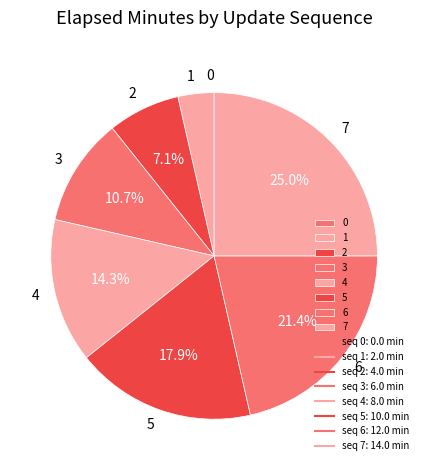

Which has a higher value, 7 or 1?

7